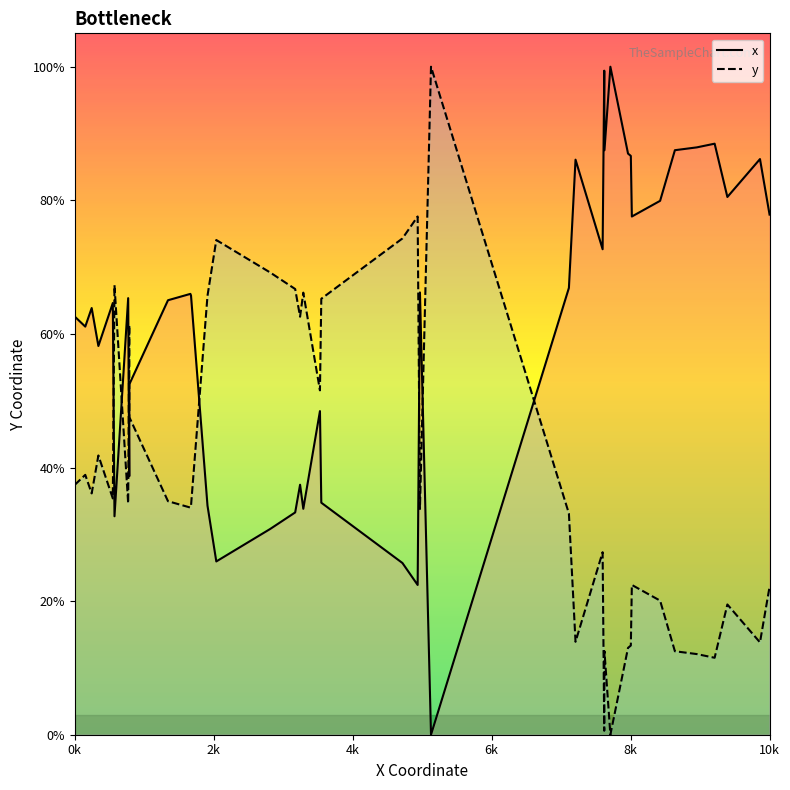

At how many categories does at least one series exceed 0?

40